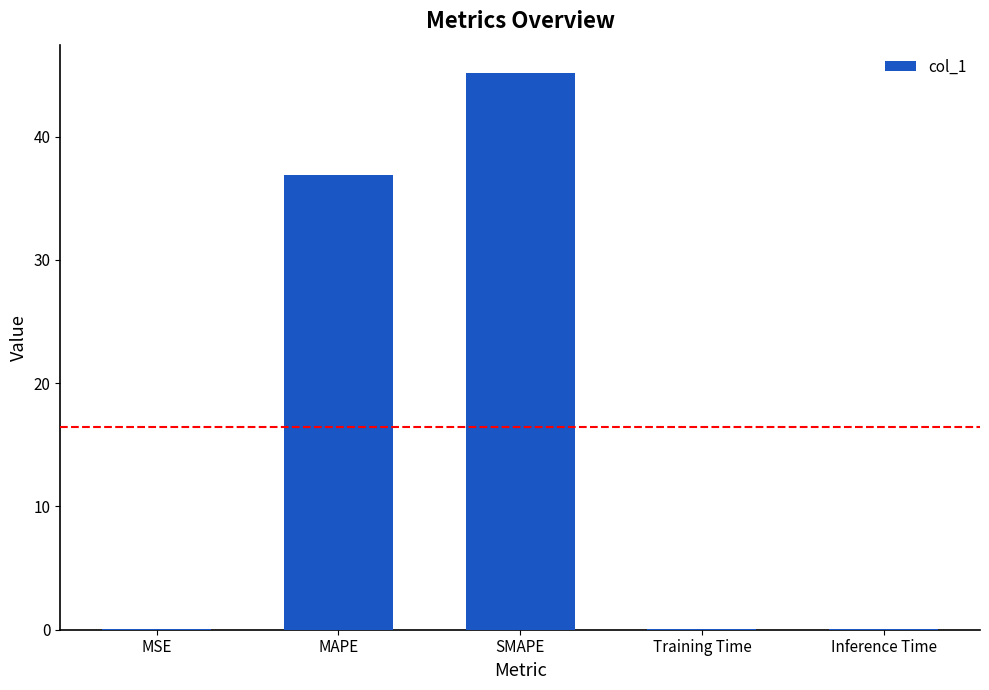

What is the sum of all values?

82.2